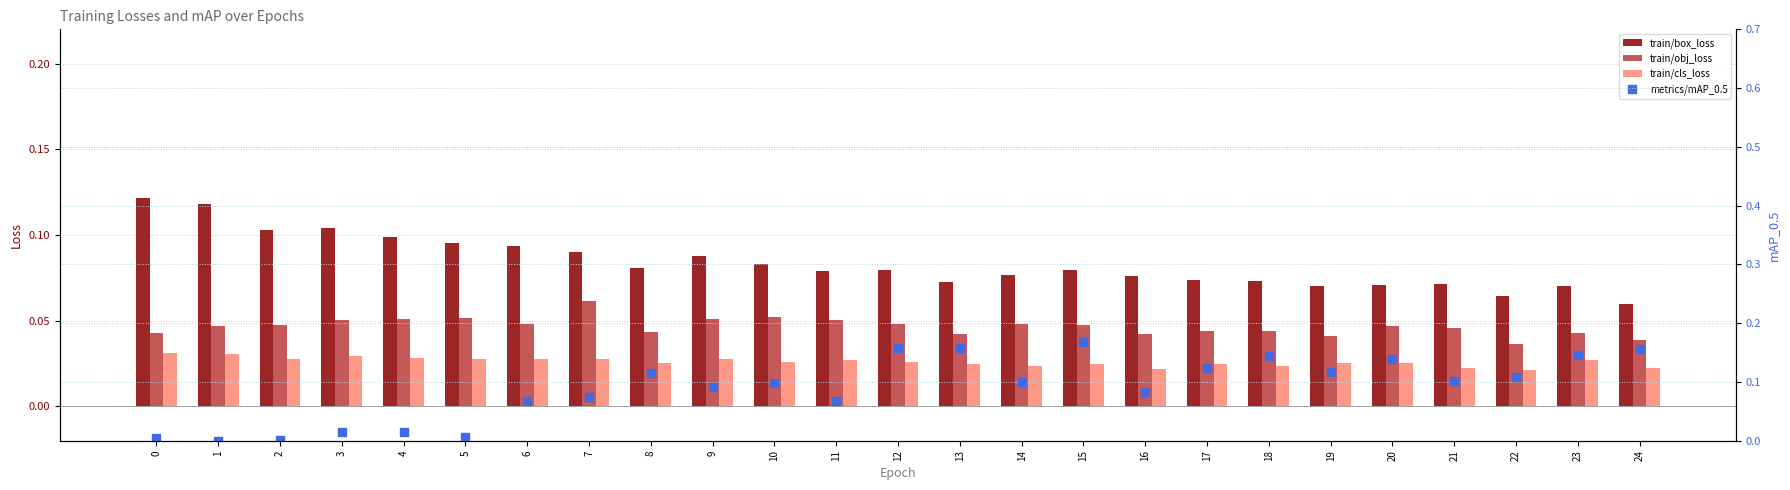

Is the value of train/cls_loss at 7 greater than the value of train/box_loss at 17?

No